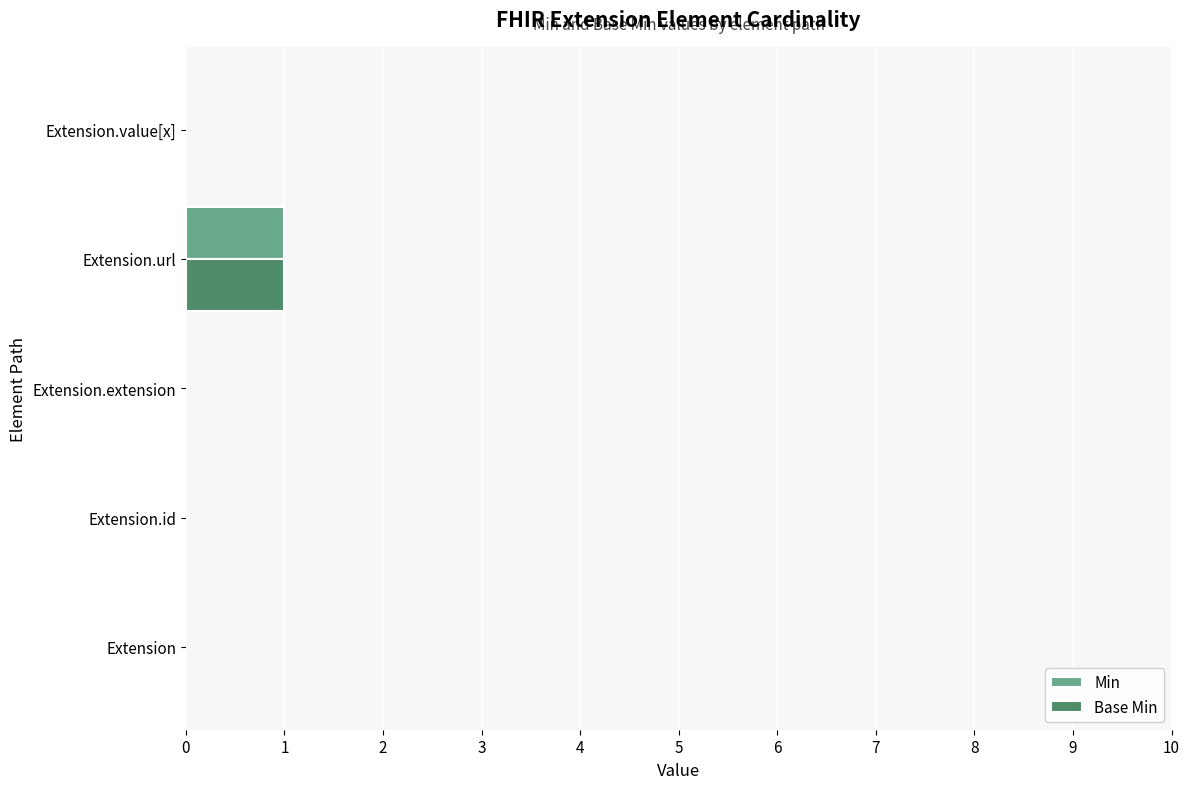

Is the value of Base Min at Extension.url greater than the value of Min at Extension.value[x]?

Yes